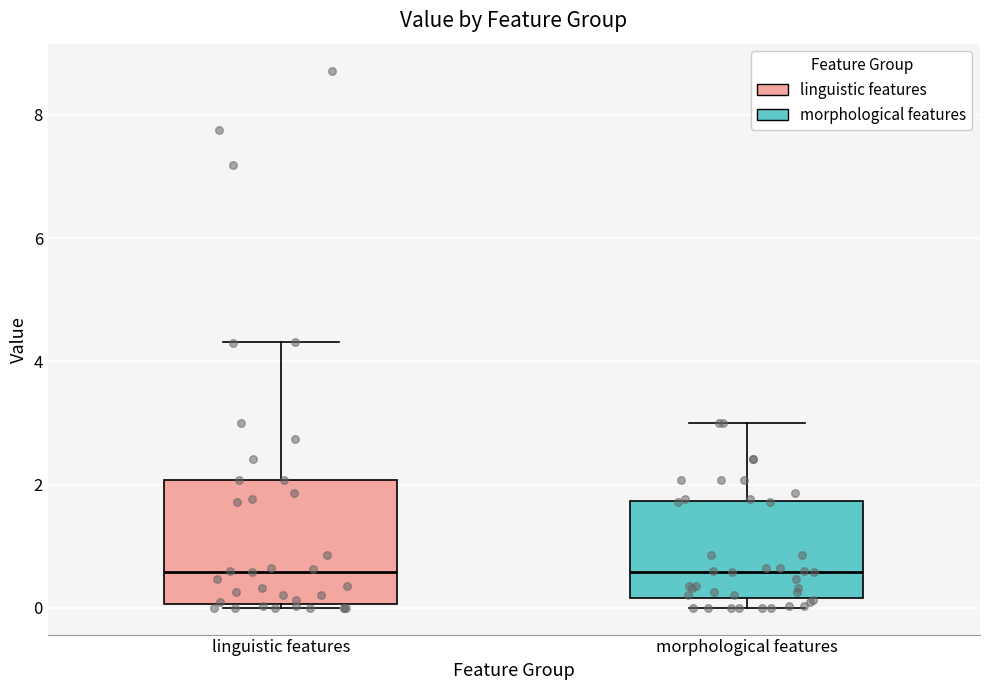

Reading left to right, read every box against the y-axis: the position of its median line, the range the box covers, and the ends of its whiskers. The values are not printed on the chart, so give them approximately, as read against the axis.

linguistic features: median 0.6, box 0.0 to 2.0, whiskers 0.0 (just below the box's lower edge) to 4.4
morphological features: median 0.6, box 0.2 to 1.8, whiskers 0.0 to 3.0